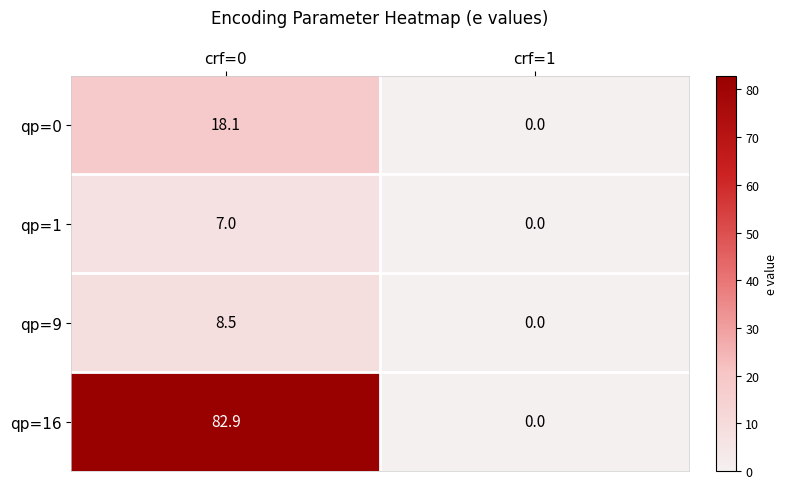

True or false: qp=0 has a value of -8.7 at crf=1.

False